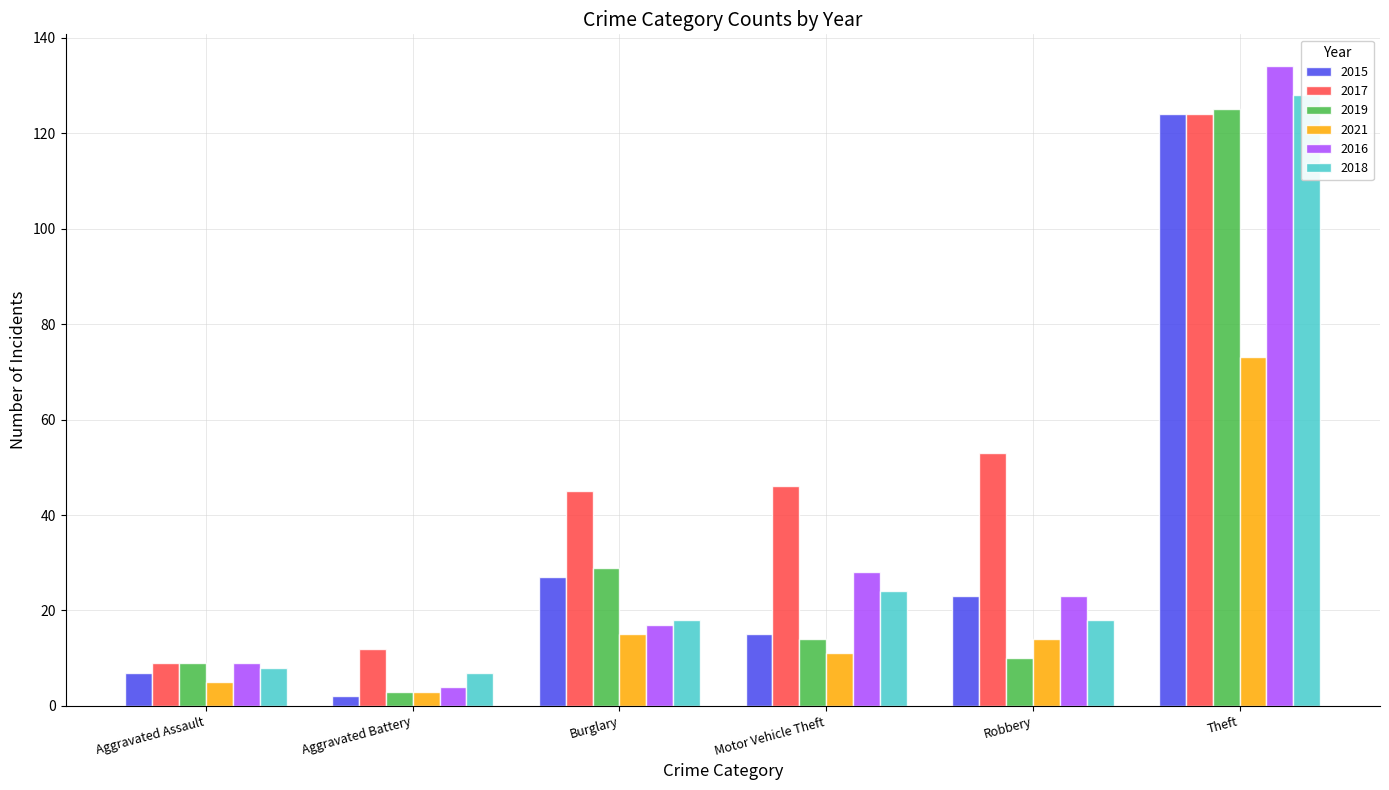

What is the difference between the highest and lowest values at Aggravated Battery?

10